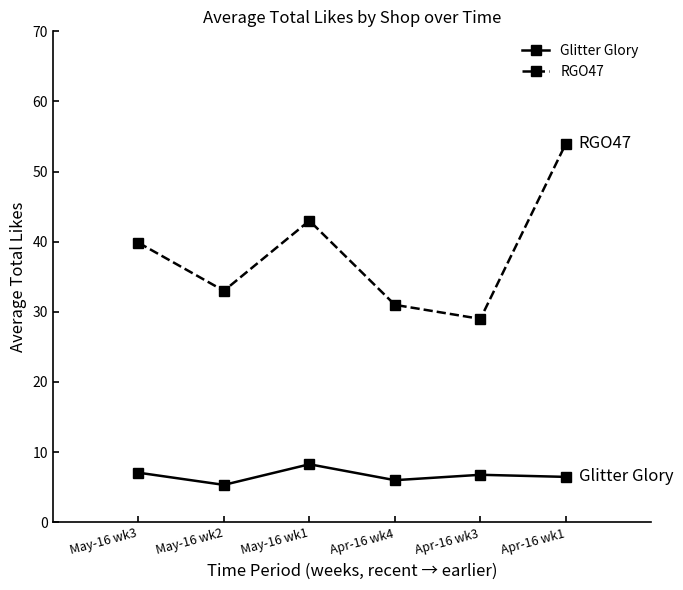

At how many categories does at least one series exceed 10?

6